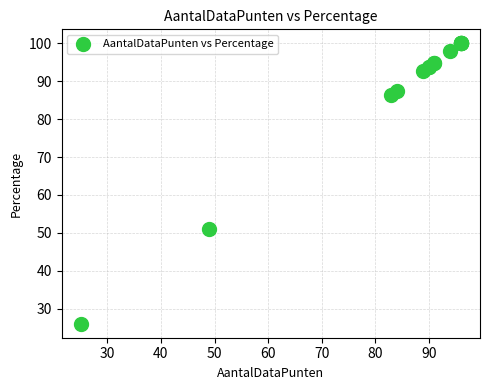

What Y value in the scatter plot is closest to 63?

51.0